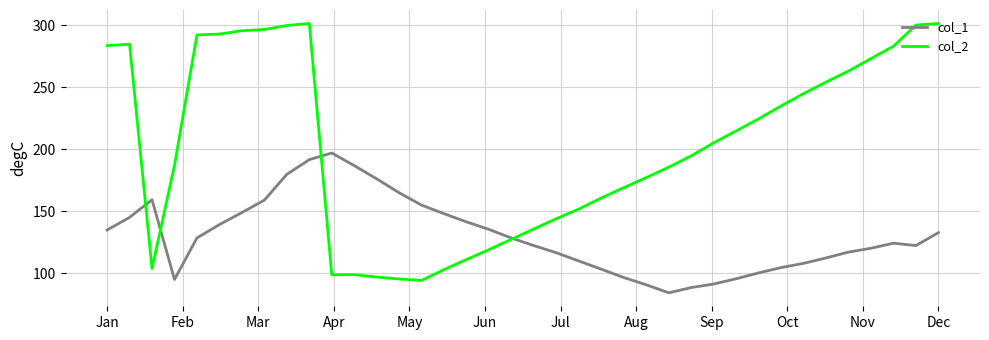

What is the minimum value for col_1?

84.4